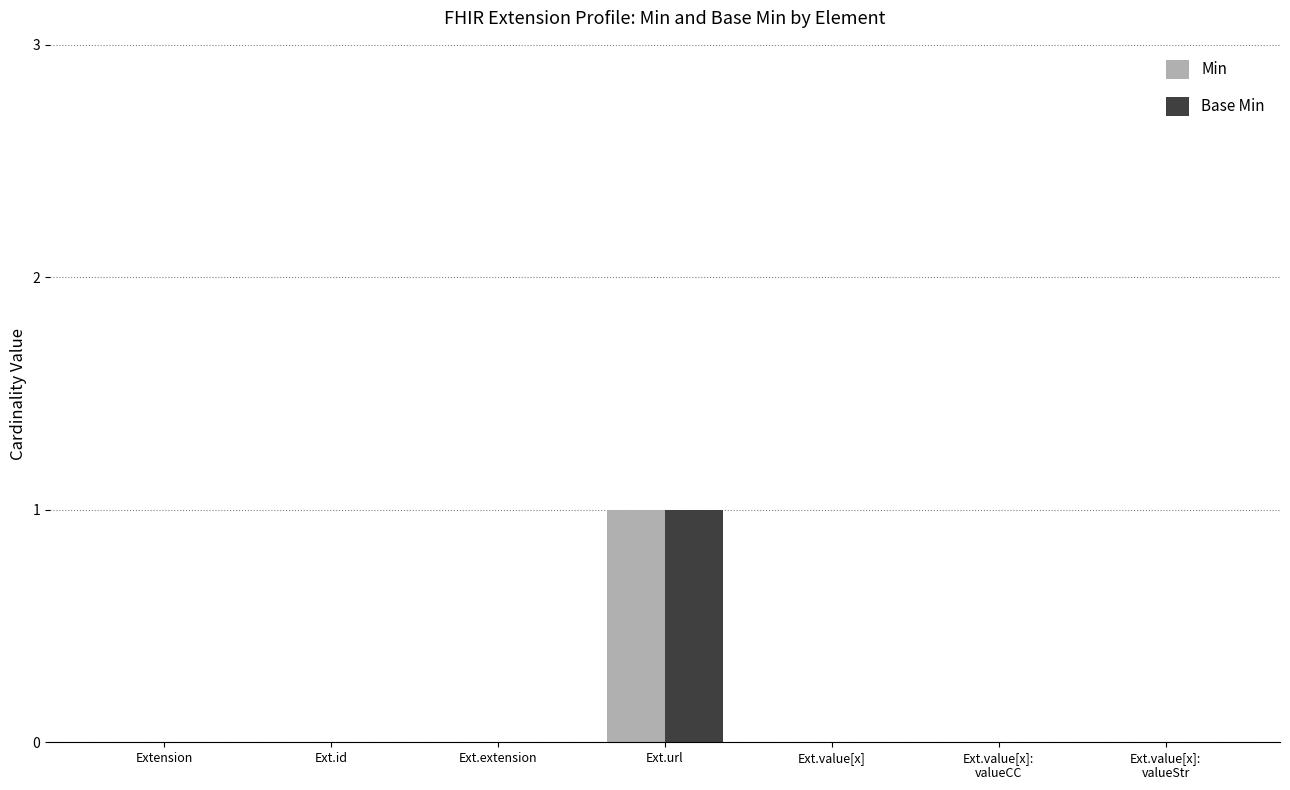

At which category is the sum across all series the highest?

Ext.url